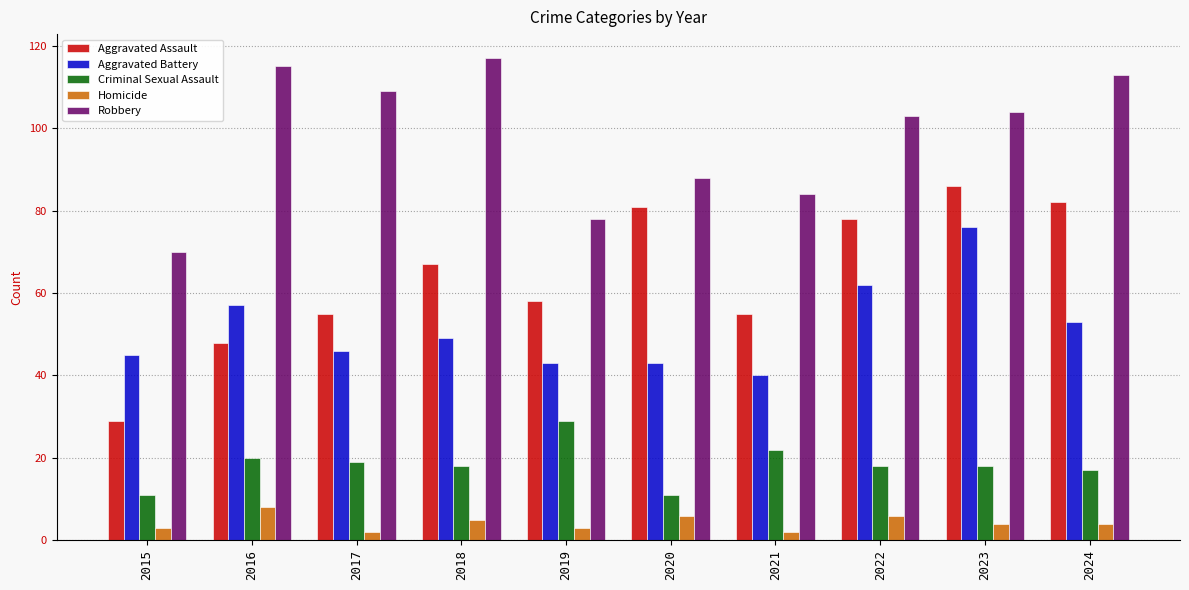

How many bars are there in each group?

5